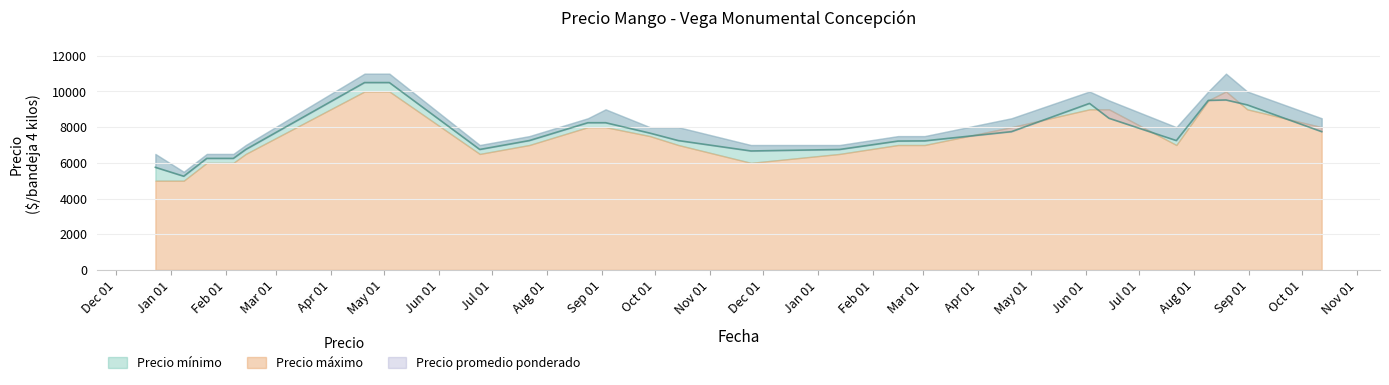

What is the total value across all series at 2022-08-09?

29000